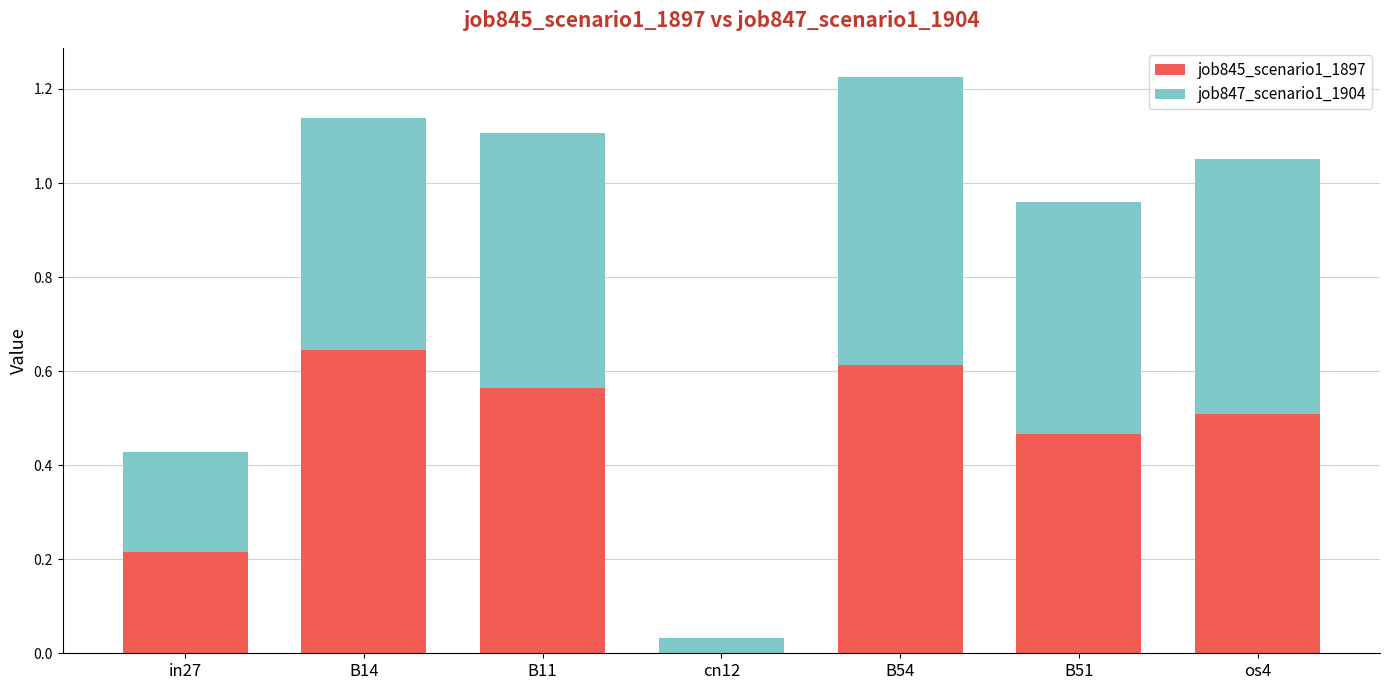

What is the sum of all job845_scenario1_1897 values?

3.0